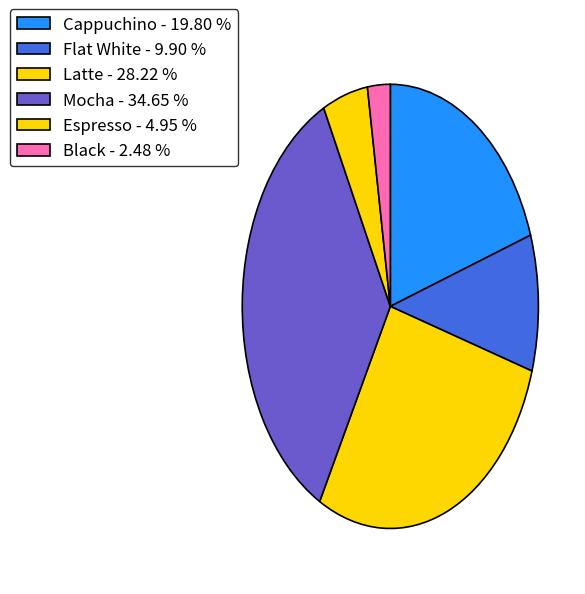

Does Espresso represent more than half of the total?

No